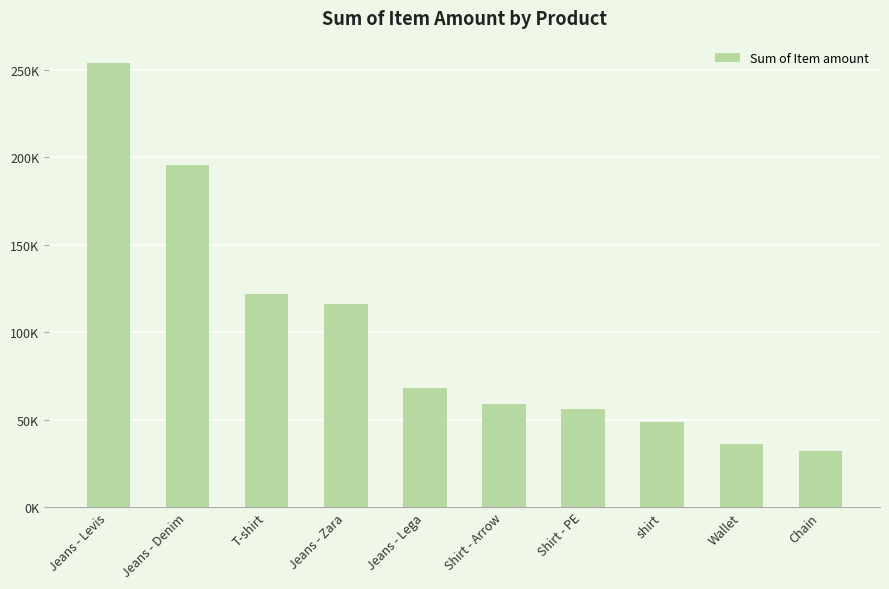

What is the value of the 3rd bar from the left?

121800